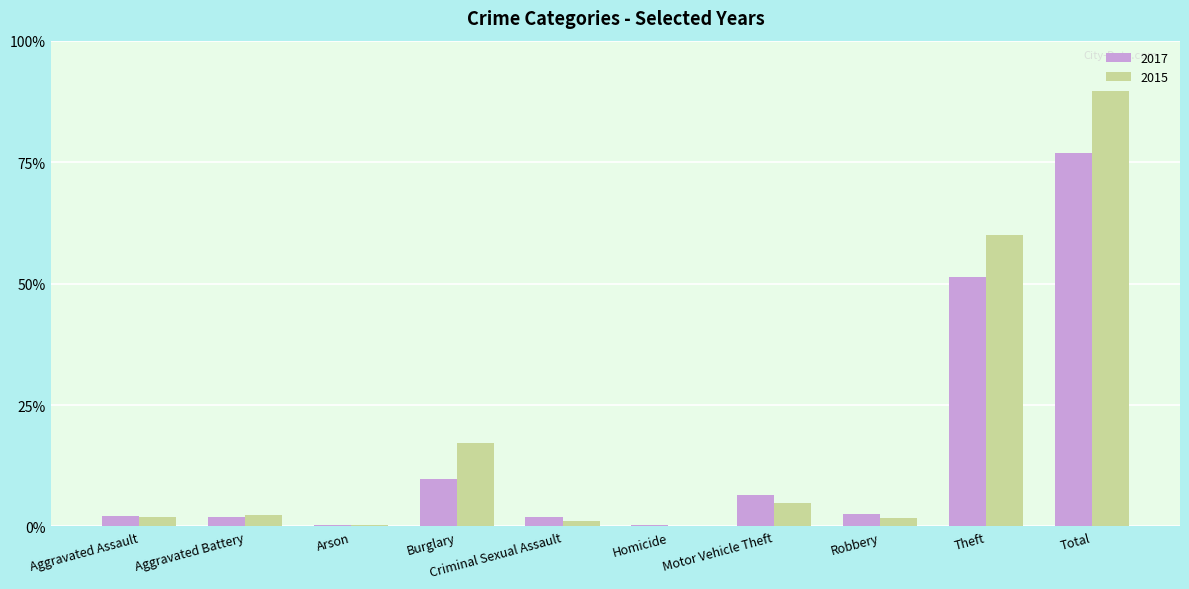

What are all the series names shown in the legend?

2017, 2015